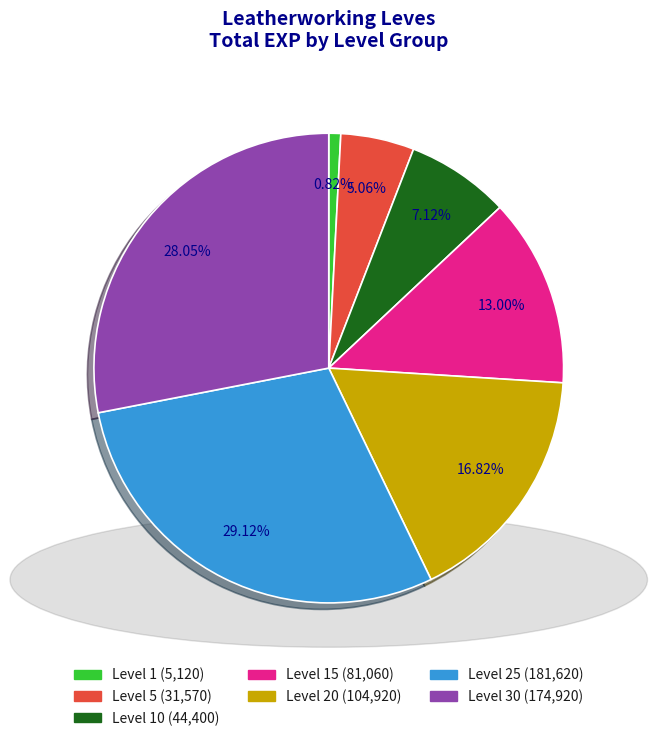

Is there a majority slice in this chart?

No